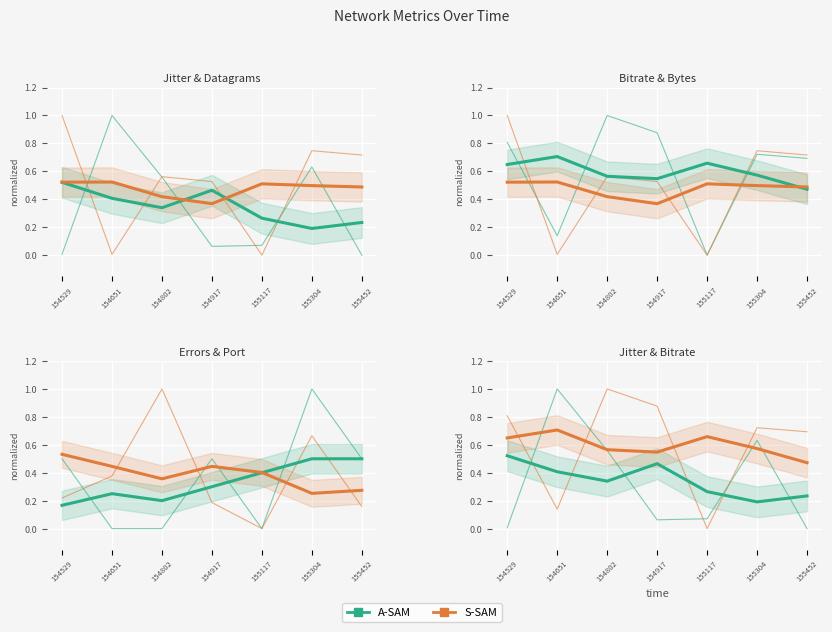

How many values in A-SAM are above zero?

6